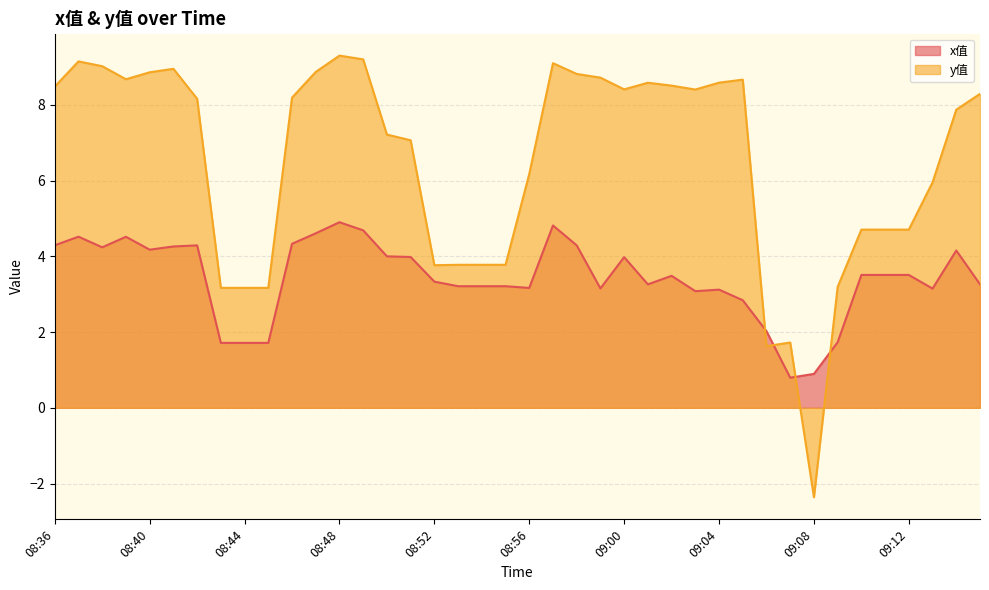

Which category has the highest value across all series?

08:48